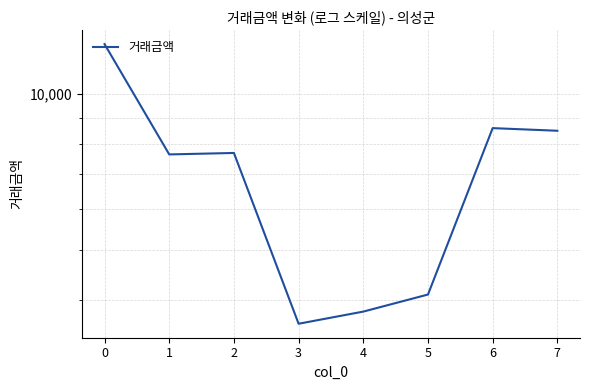

What value does the data have at 2?

7700